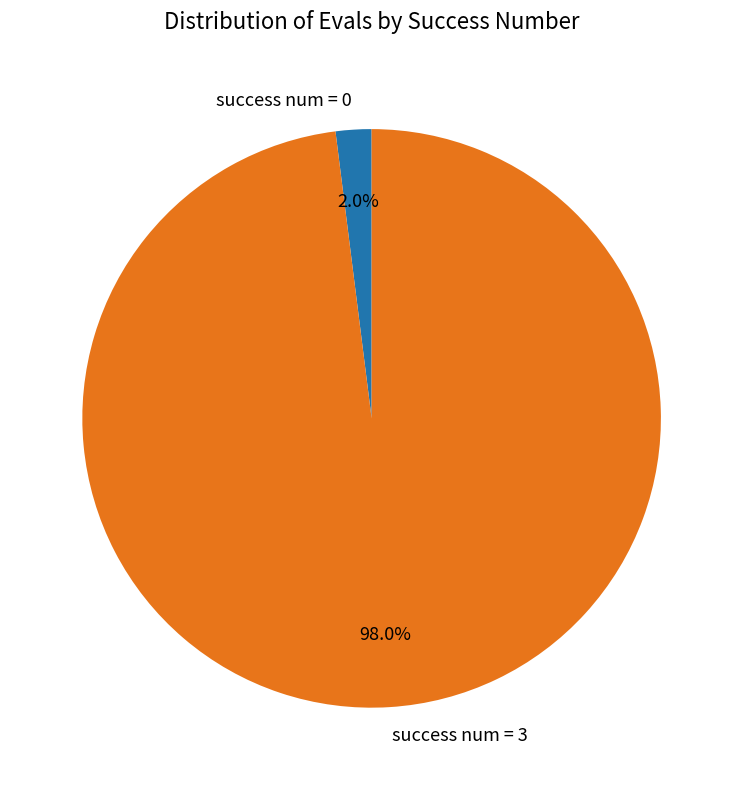

Rank the categories by value from lowest to highest.

success num = 0, success num = 3